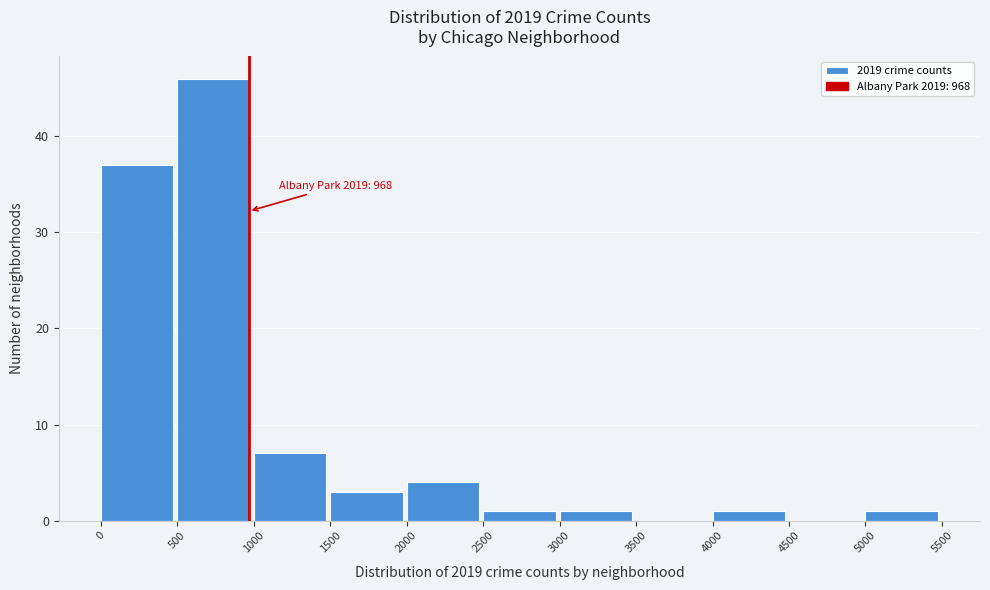

Which range on the x-axis has the tallest bar?

500 to 1000